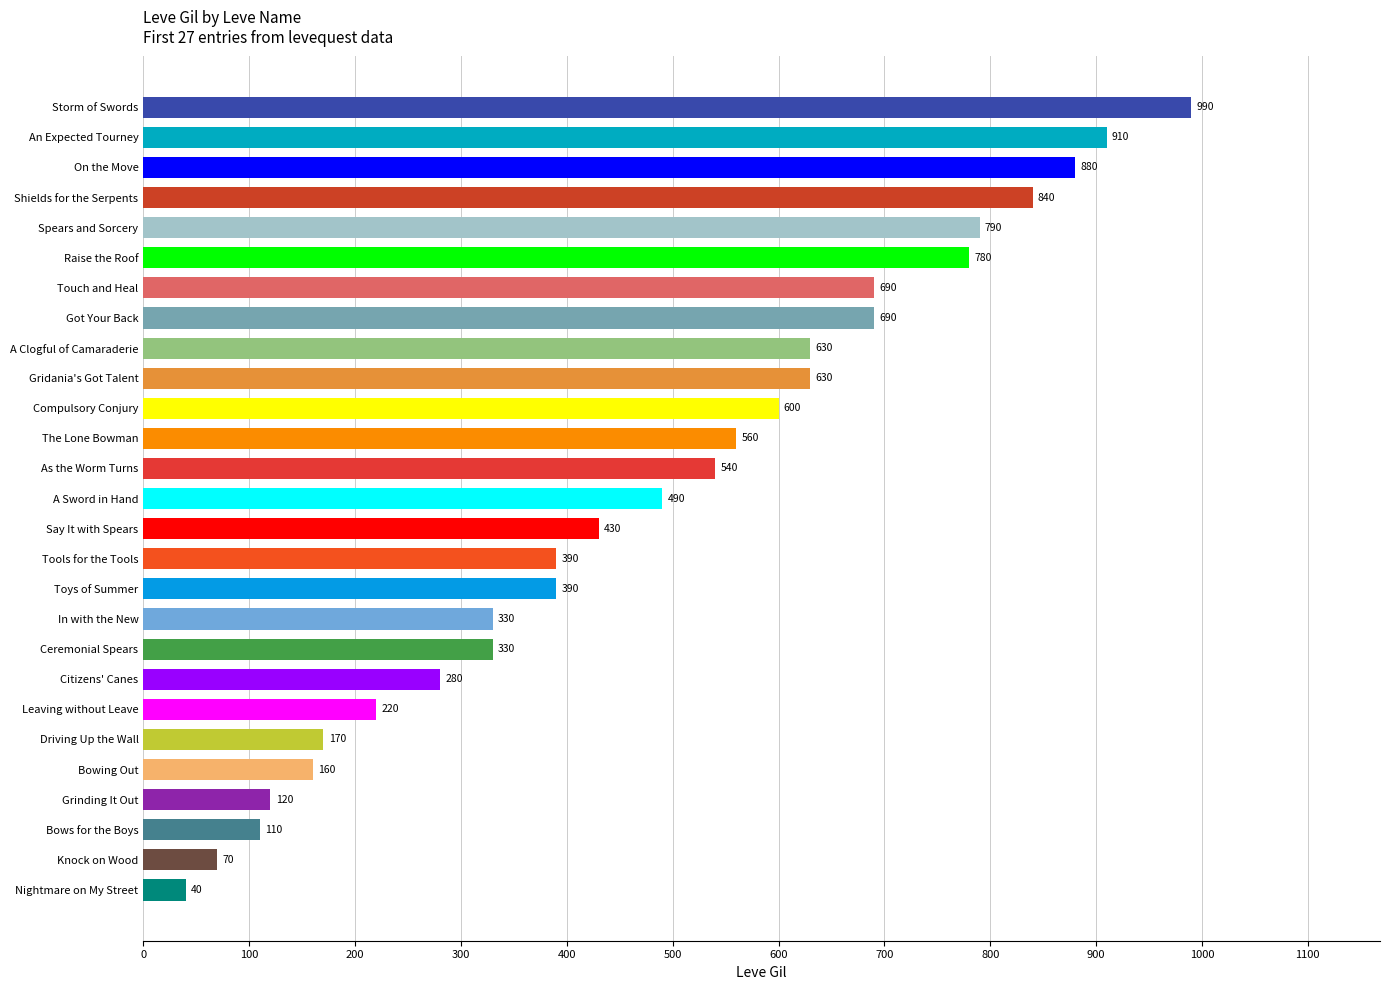

What is the label of the 19th bar from the top?

Ceremonial Spears